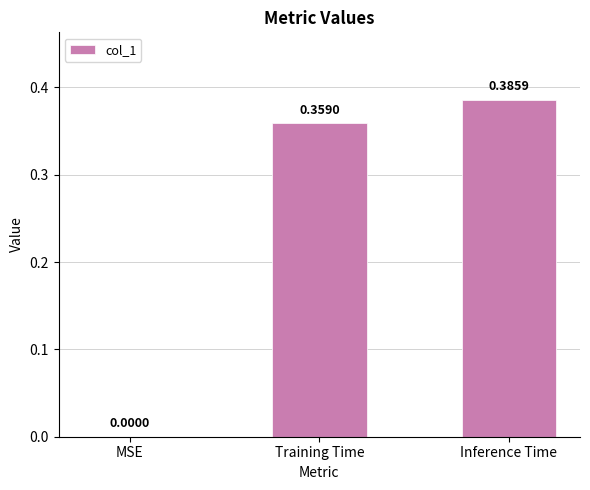

At which label is the value closest to 0?

MSE